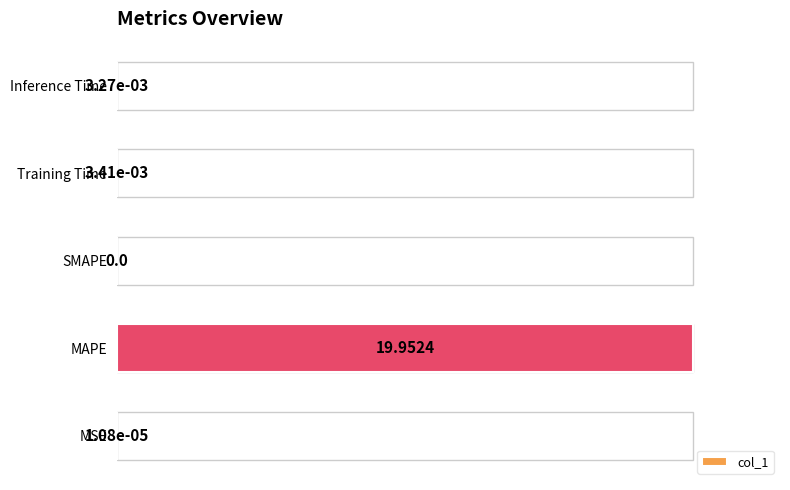

Count the number of values greater than 0.

4